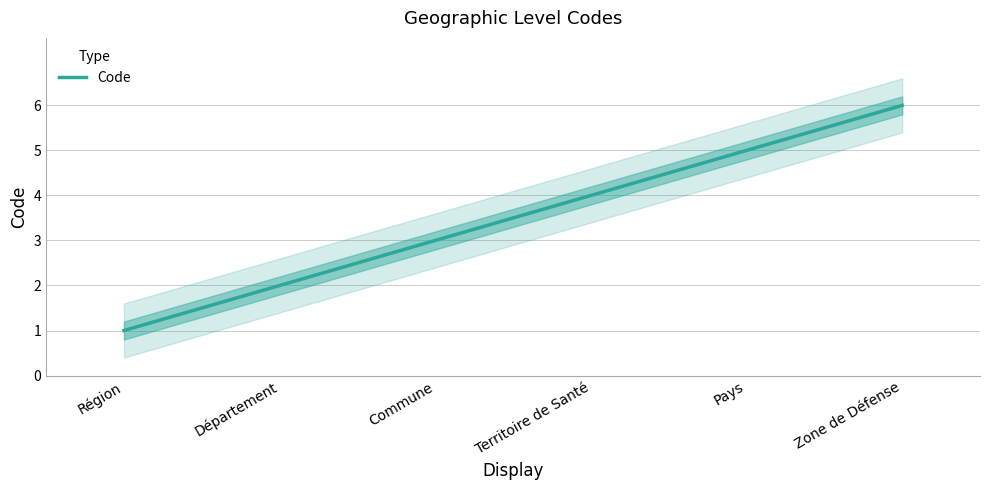

Which label corresponds to the smallest value in the chart?

Région